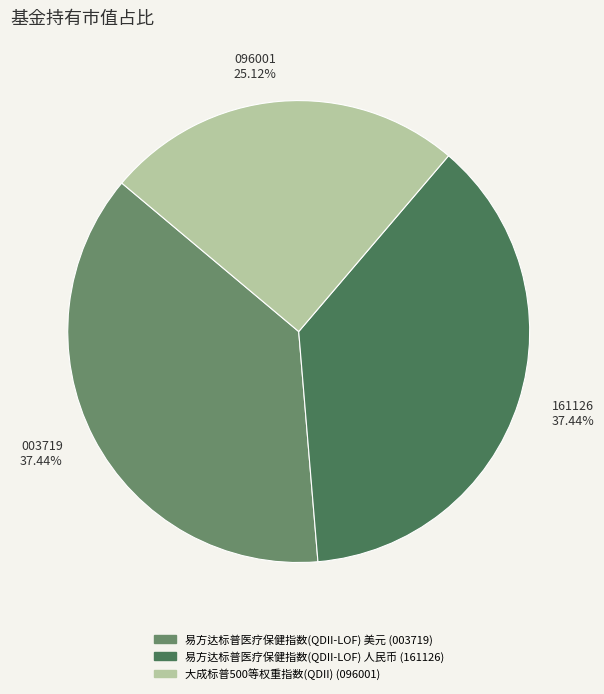

Count the number of slices in the pie.

3